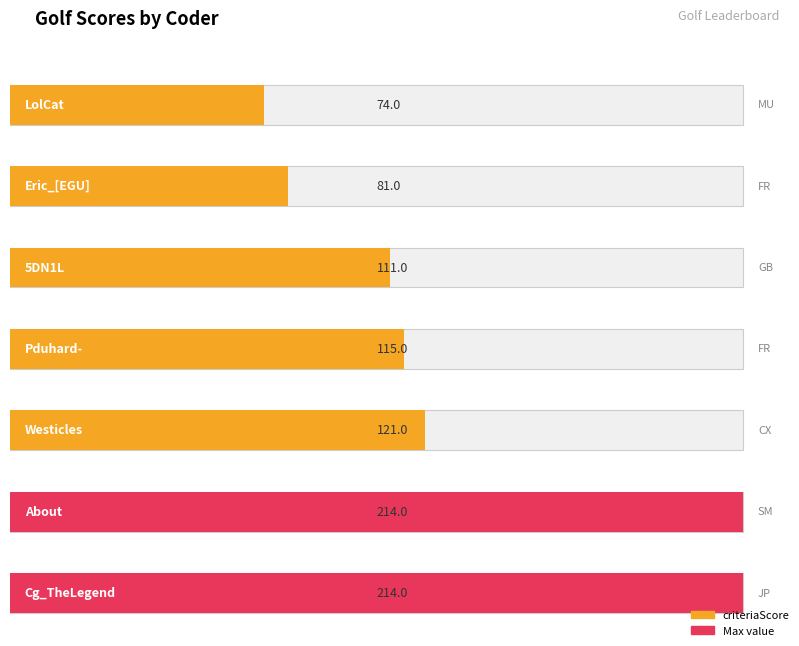

The chart shows a value of 214 at Westicles. True or false?

False